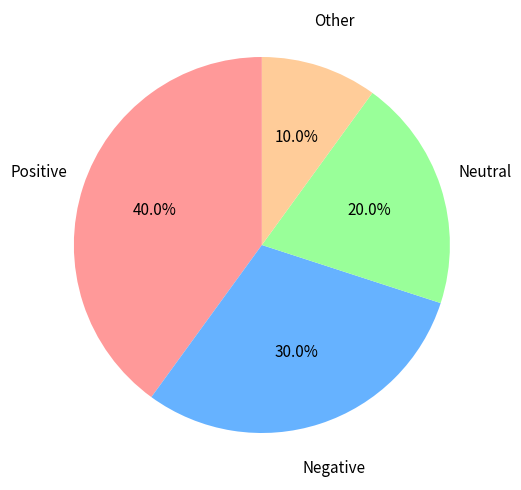

Is there any slice that represents more than half of the pie?

No